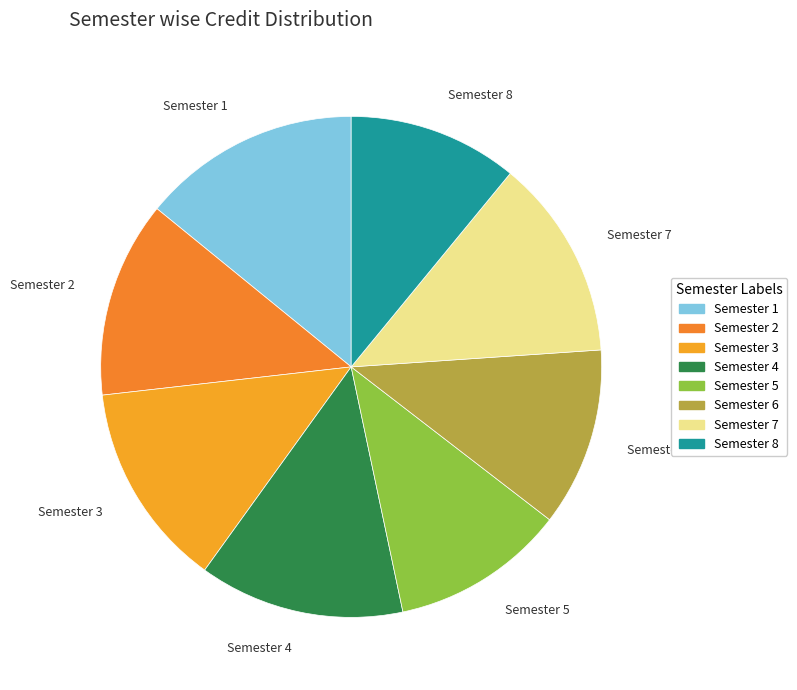

What is the largest slice in the pie chart?

Semester 1